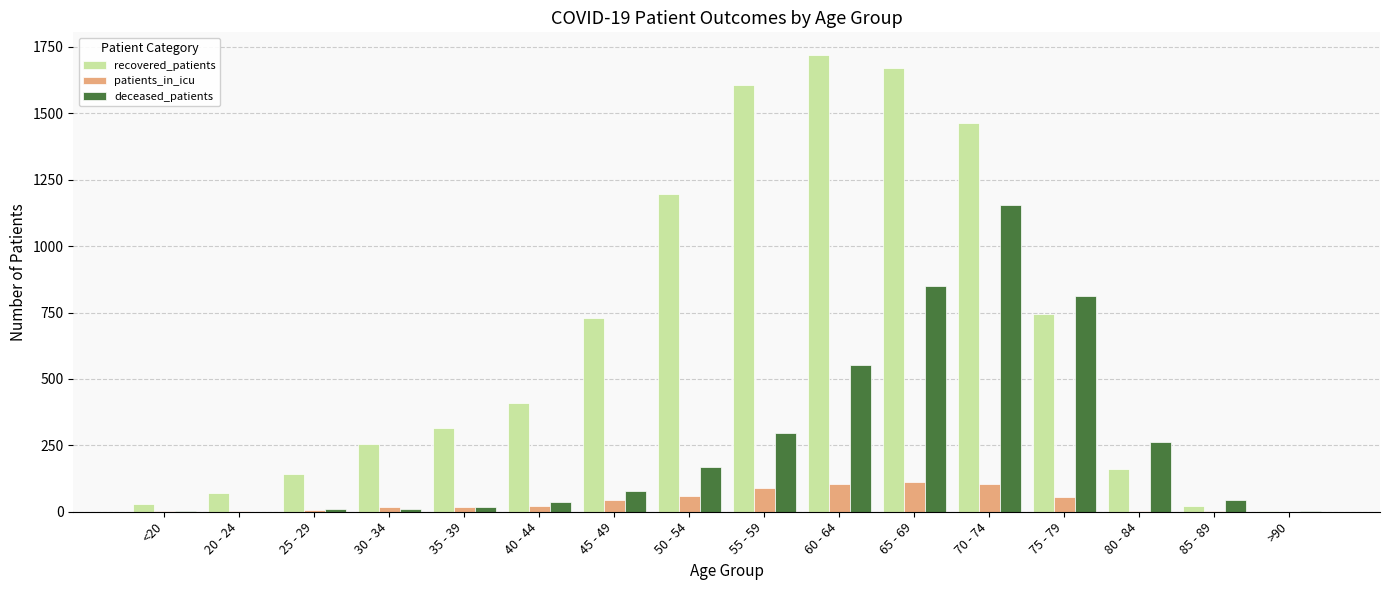

Is the value of deceased_patients at 50 - 54 greater than the value of recovered_patients at 35 - 39?

No